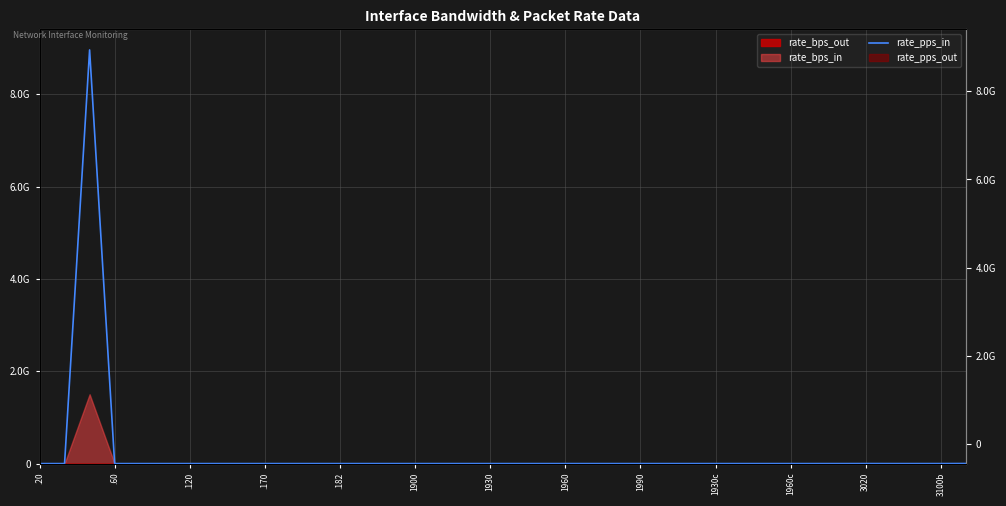

How many lines are shown in the chart?

1